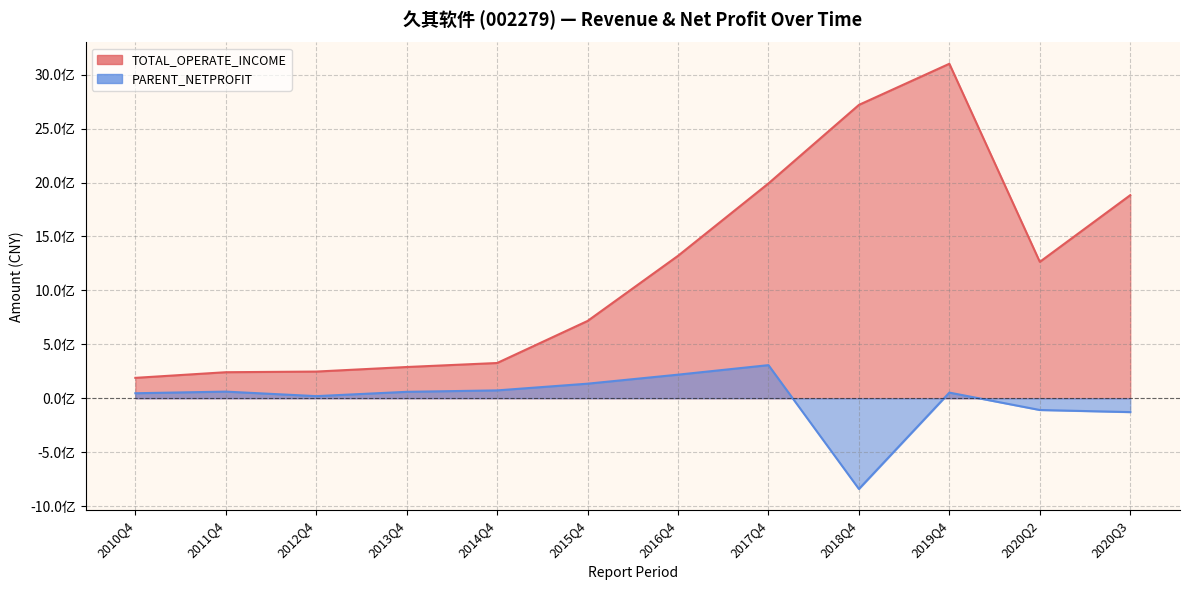

Does the chart display data point markers on the line(s)?

No